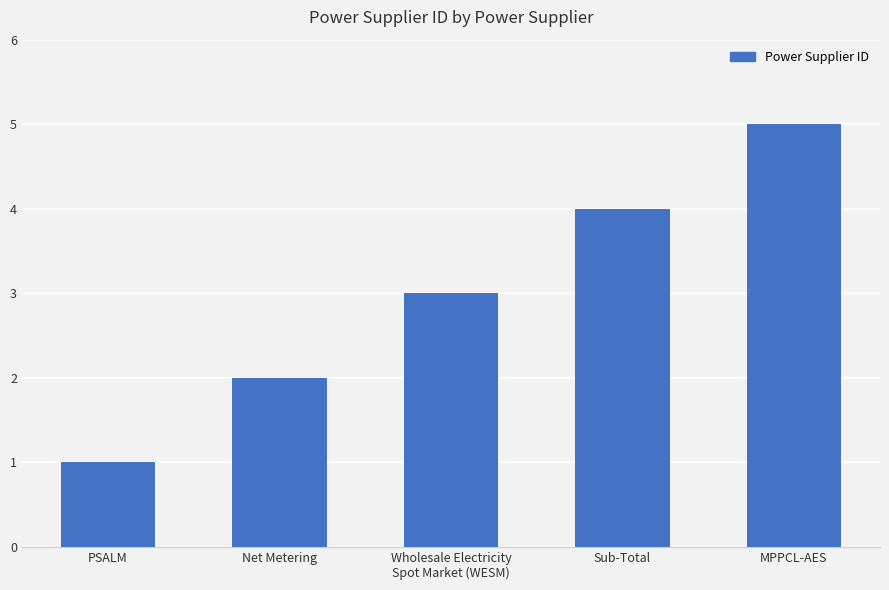

What is the label of the 1st bar from the right?

MPPCL-AES